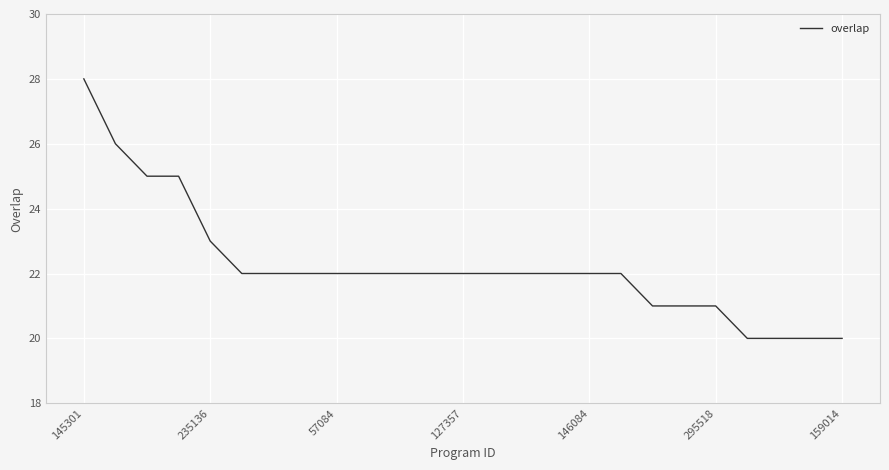

What is the minimum value shown in the chart?

20